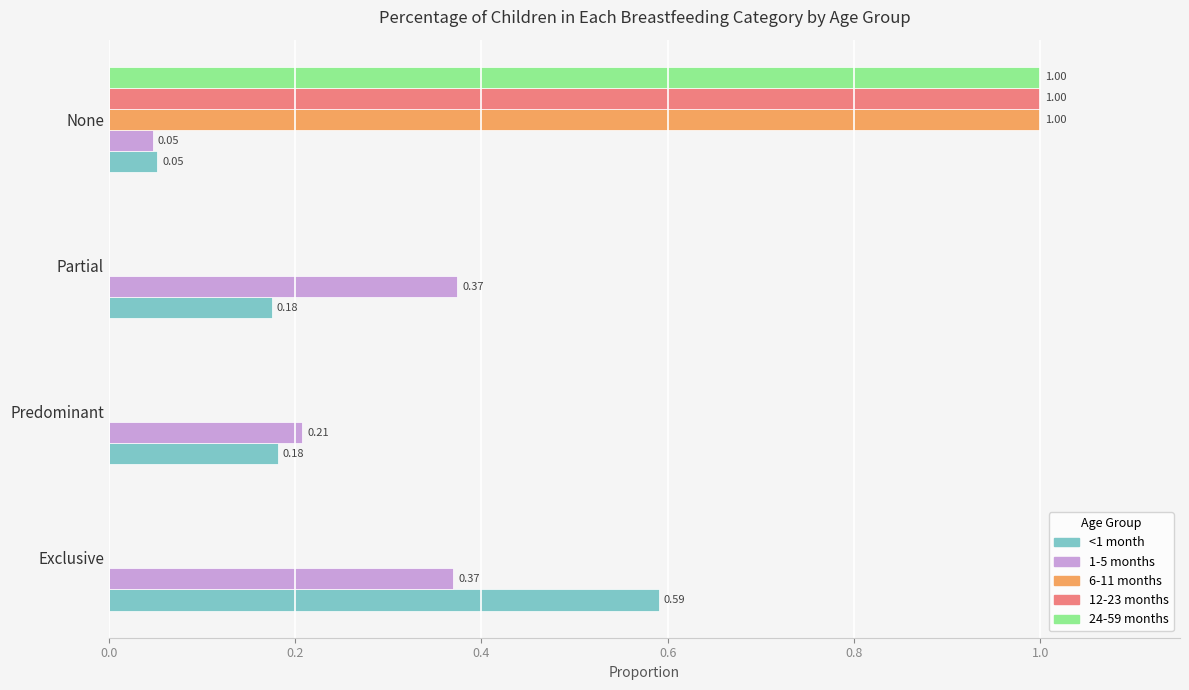

At which label is <1 month closest to 0?

None